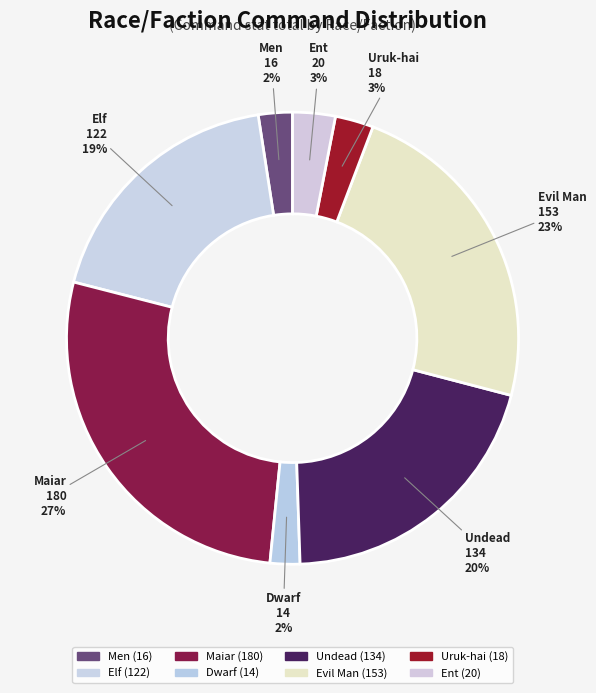

To the nearest percent, what is the combined percentage of Men and Uruk-hai?

5%